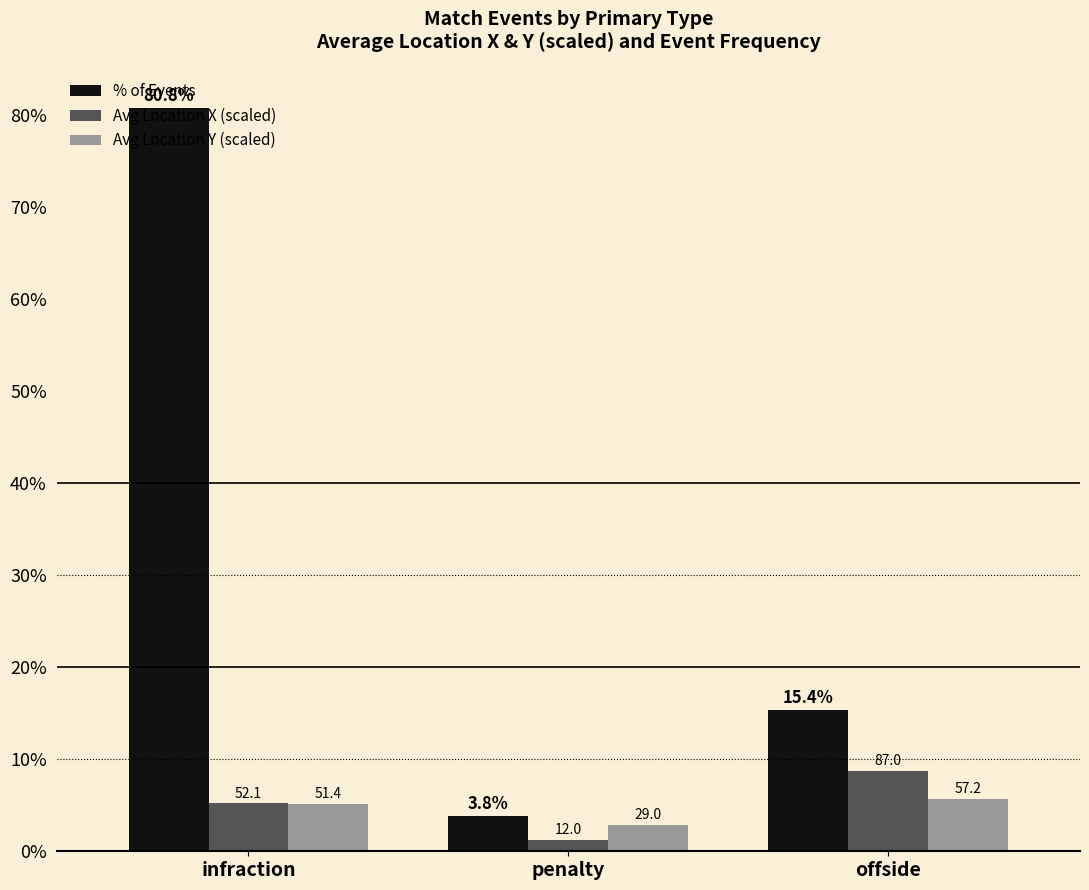

How many bars are there in each group?

3